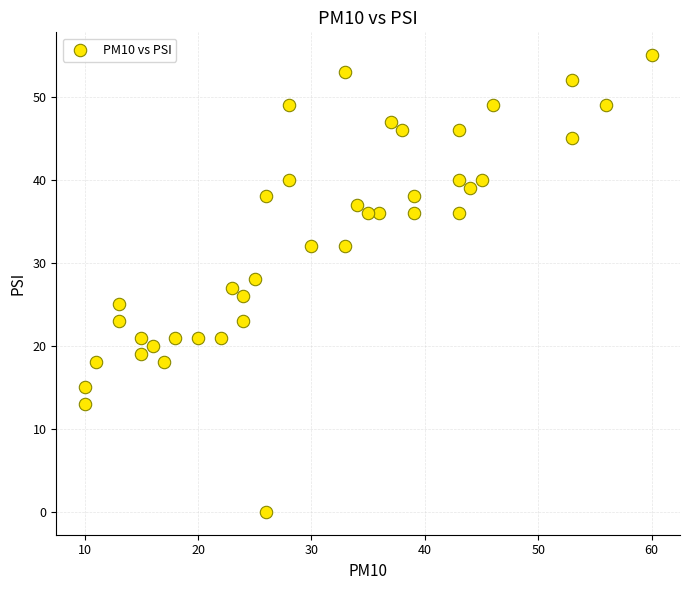

What is the range of Y values (max minus min)?

55